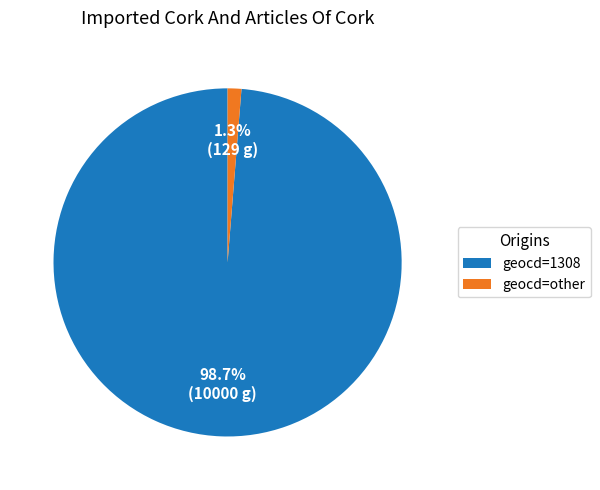

To the nearest percent, what portion does geocd=1308 represent?

99%